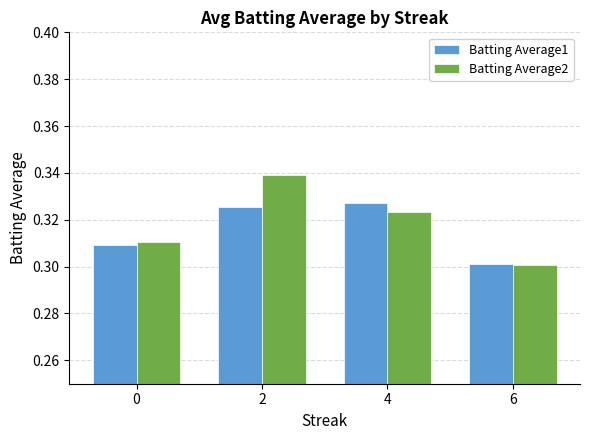

Which series has the widest spread of values?

Batting Average2